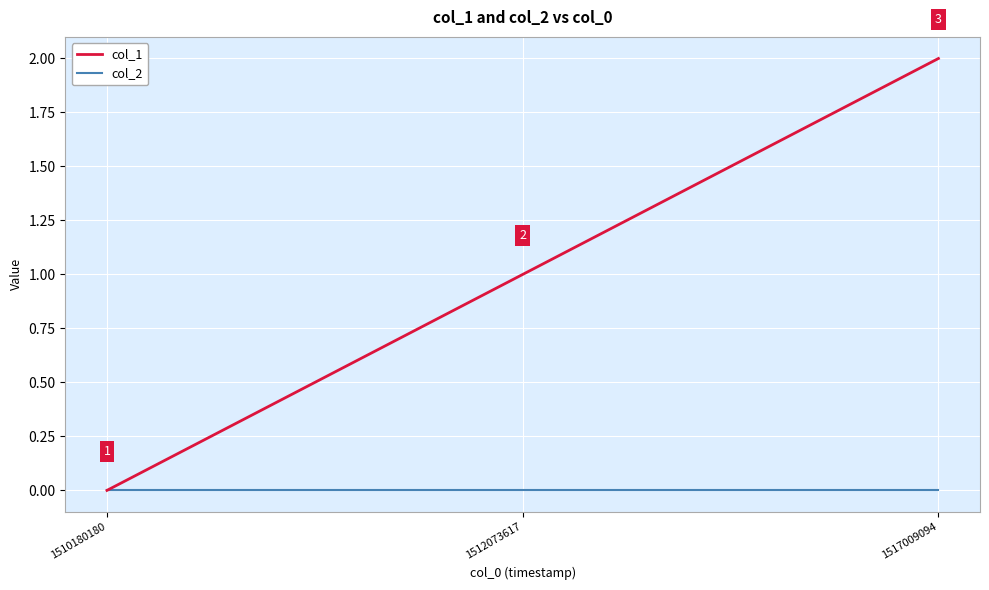

What is the difference between the maximum and second lowest values in the col_1 series?

1